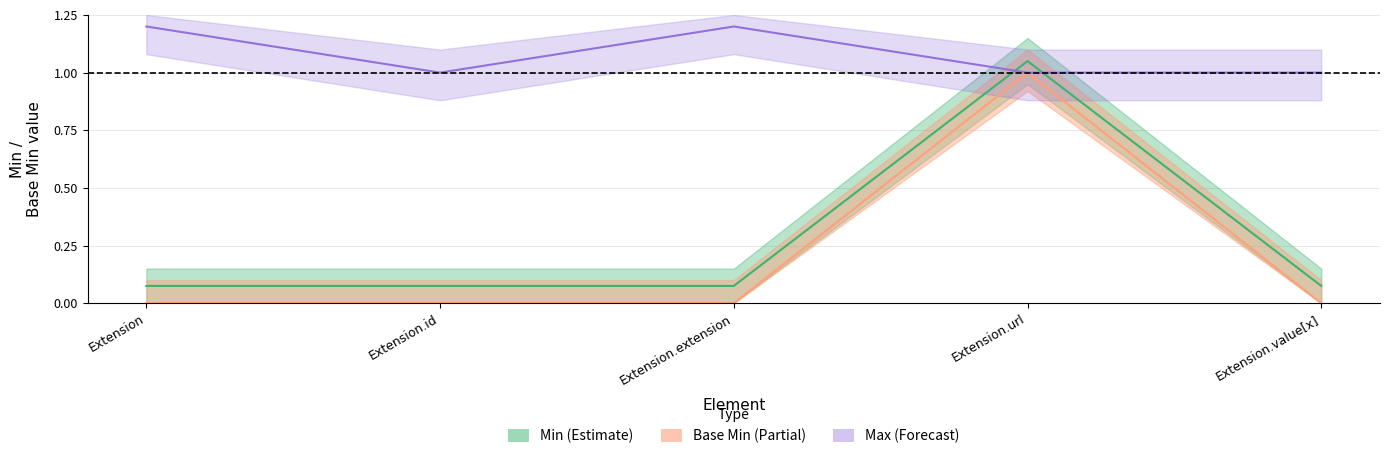

Reading left to right, what are all the values shown in this chart?

Min (Estimate) line: 0.1	0.1	0.1	1.0	0.1
Base Min (Partial) line: 0.0	0.0	0.0	1.0	0.0
Max (Forecast) line: 1.2	1.0	1.2	1.0	1.0